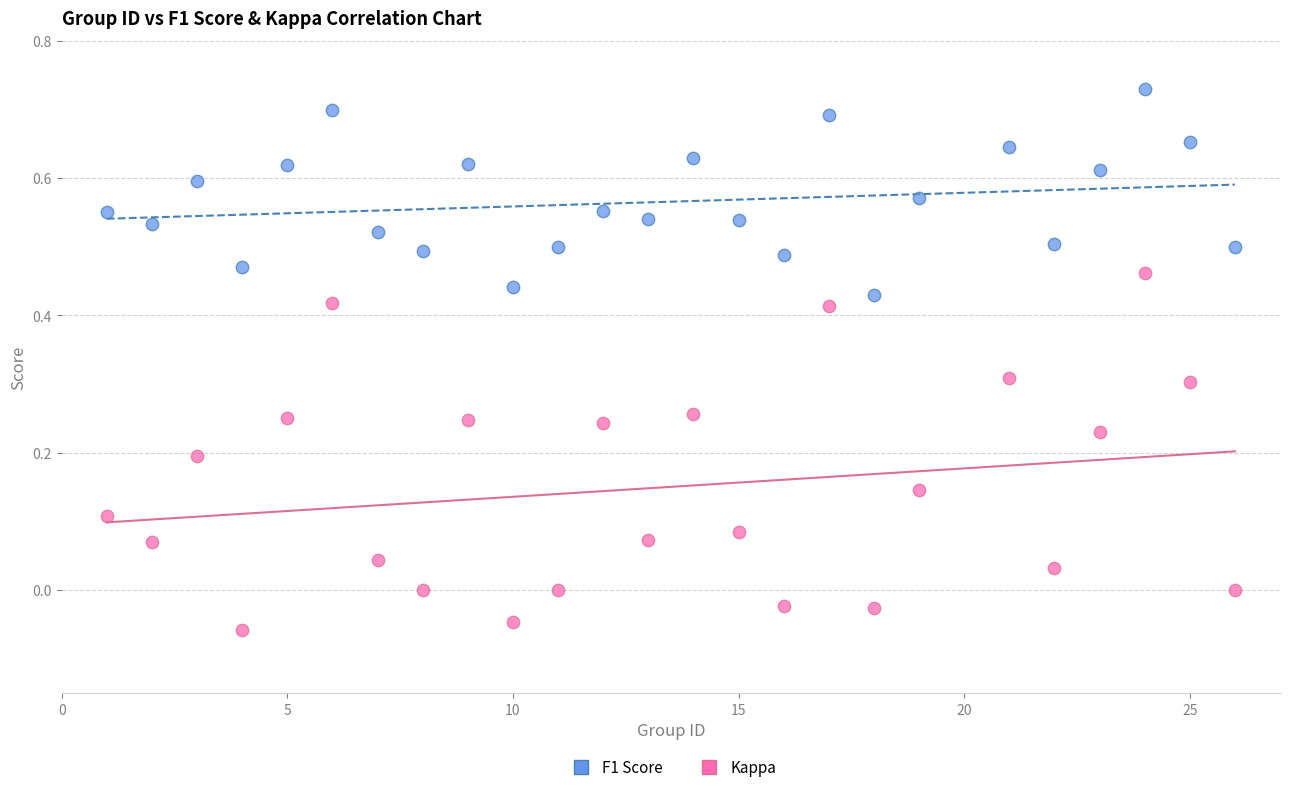

Which series has the largest Y range (max minus min)?

Kappa